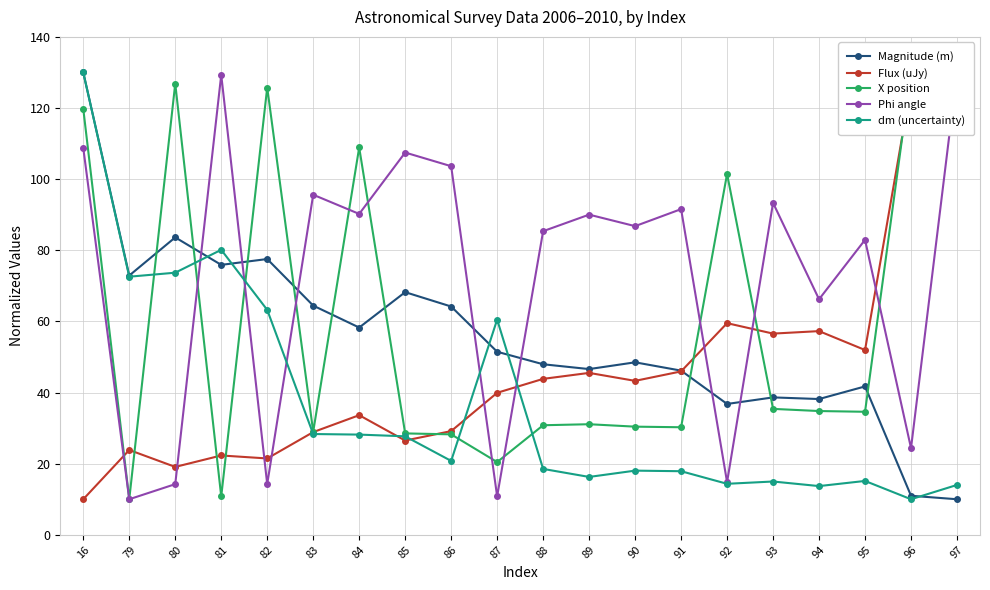

What is the value of the dm (uncertainty) point at the 6th from the left?

28.3